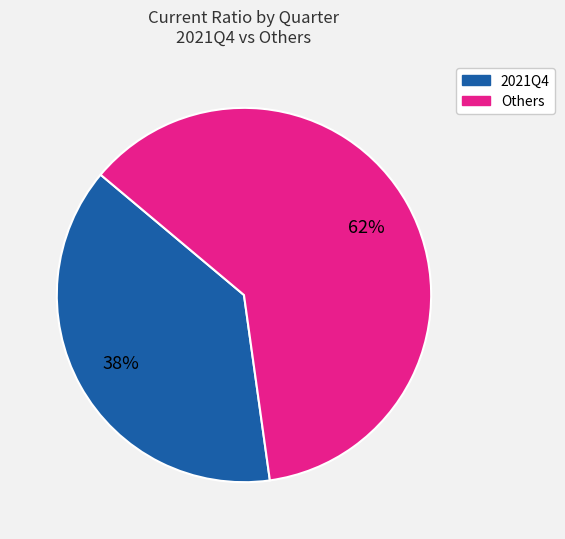

What percentage is the Others slice, to the nearest percent?

62%